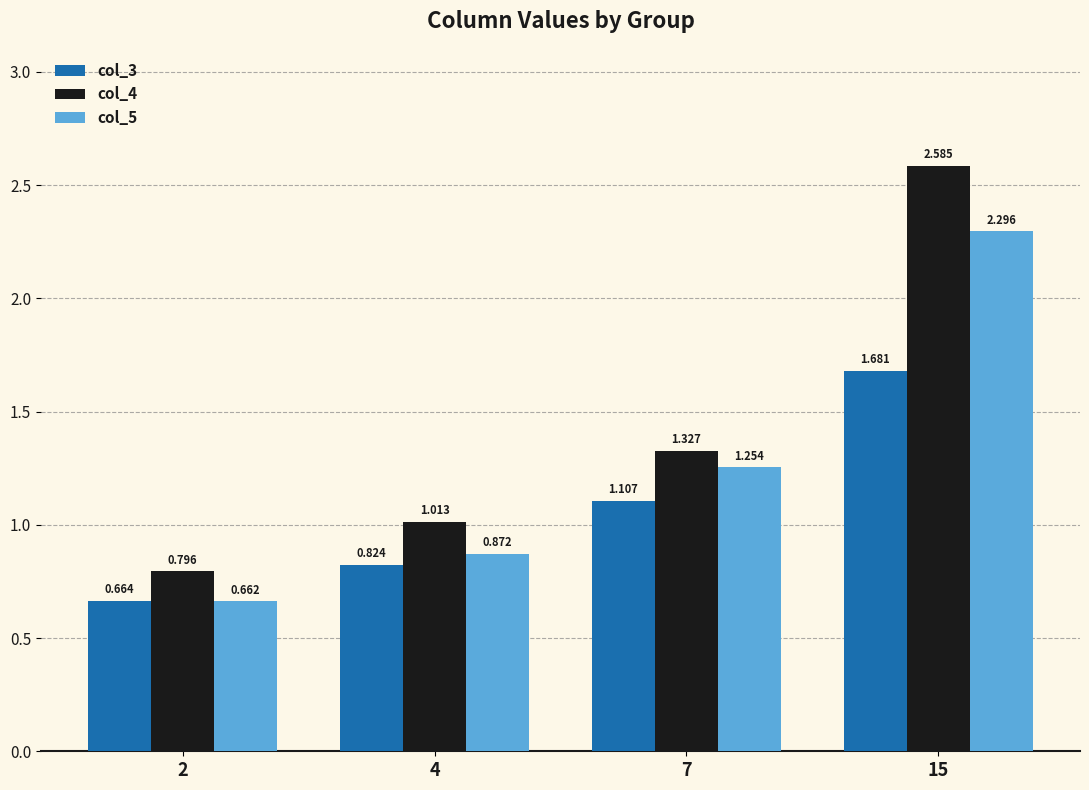

What is the difference between the highest and lowest values at 7?

0.2